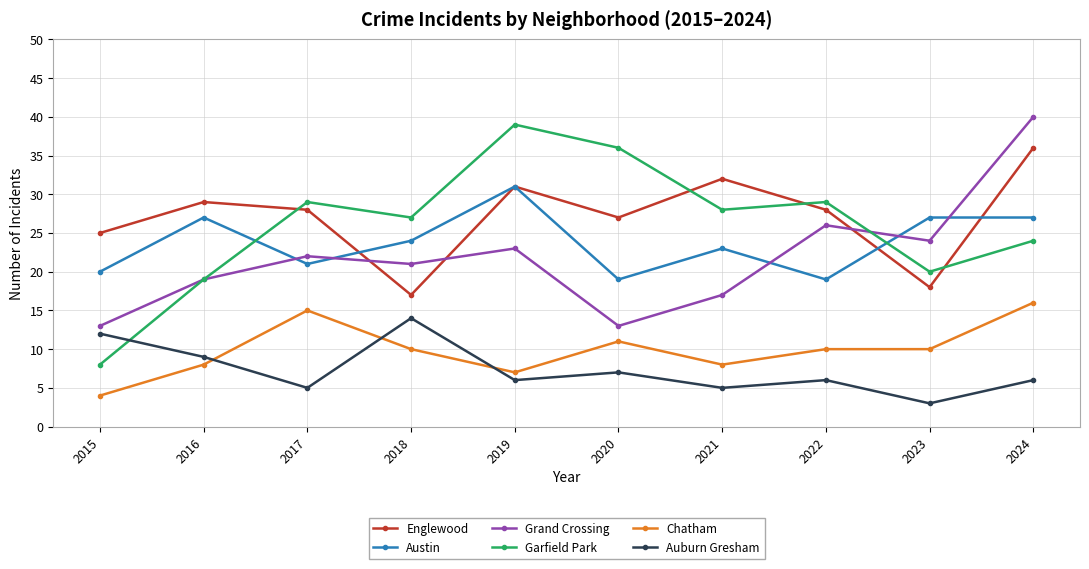

In Englewood, how many points are higher than both neighbors (excluding endpoints)?

3